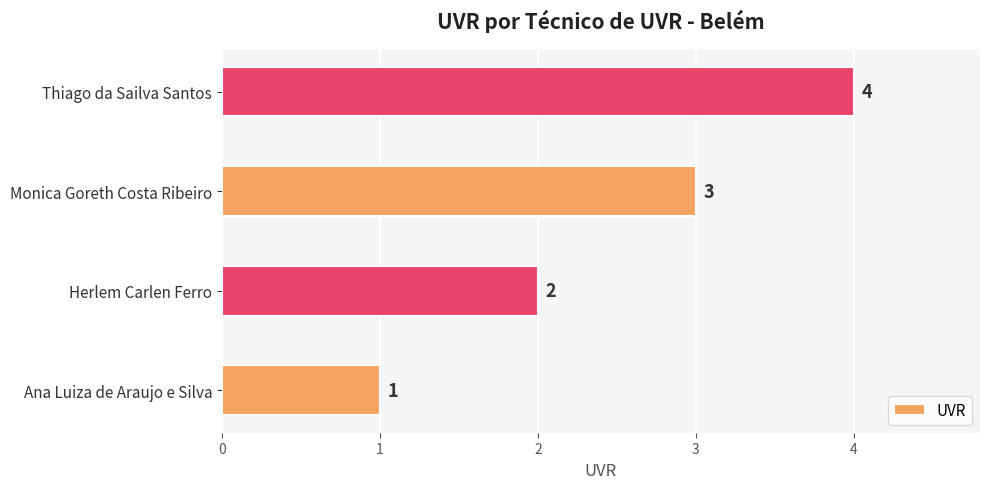

How many values are between 2 and 4?

3